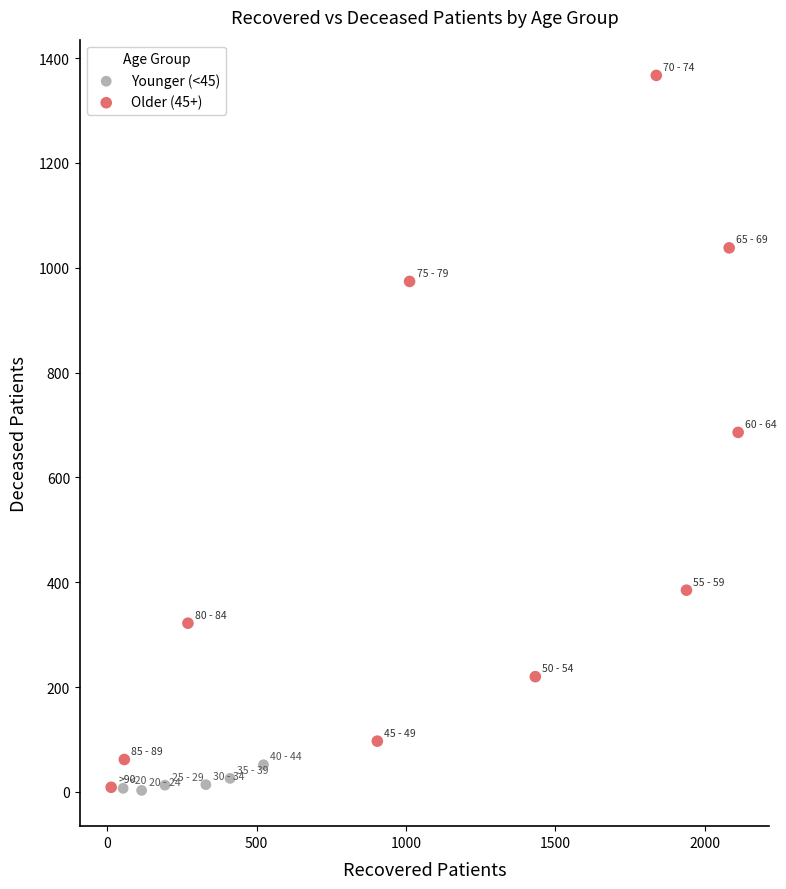

Which series reaches the maximum Y coordinate?

Older (45+)